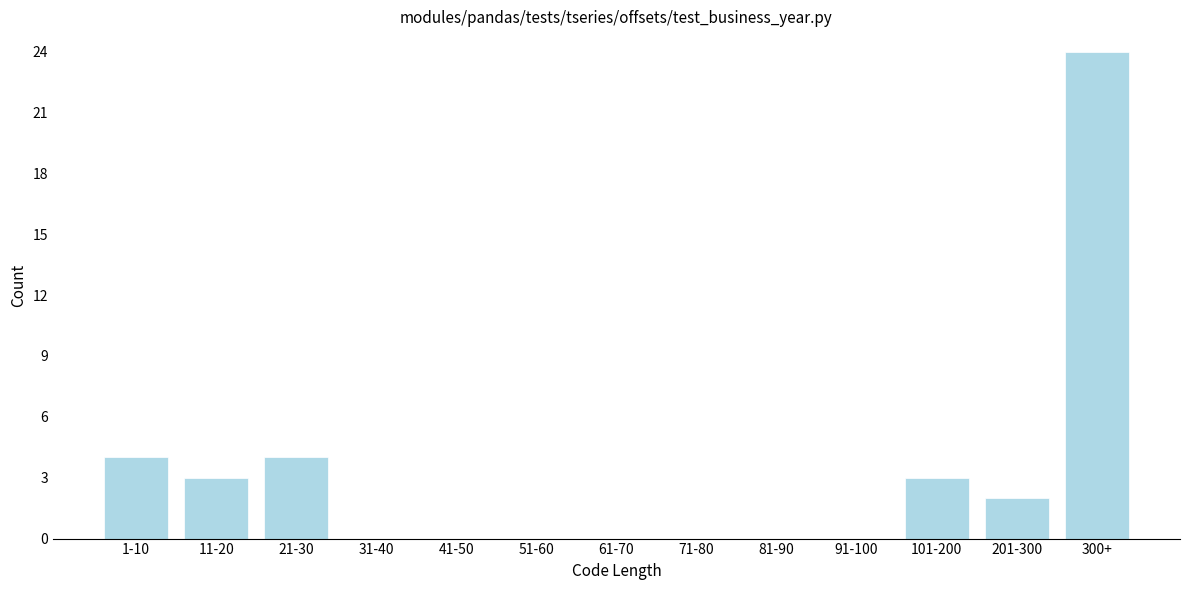

Reading left to right, list all the values displayed in this chart.

1-10=4	11-20=3	21-30=4	31-40=0	41-50=0	51-60=0	61-70=0	71-80=0	81-90=0	91-100=0	101-200=3	201-300=2	300+=24